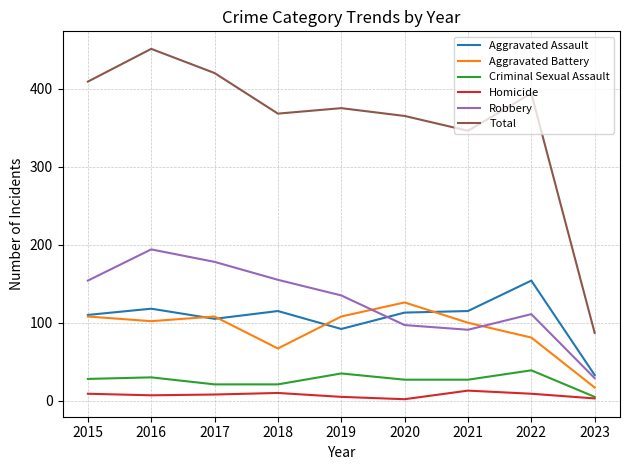

Is this an area chart (filled region under the line)?

No